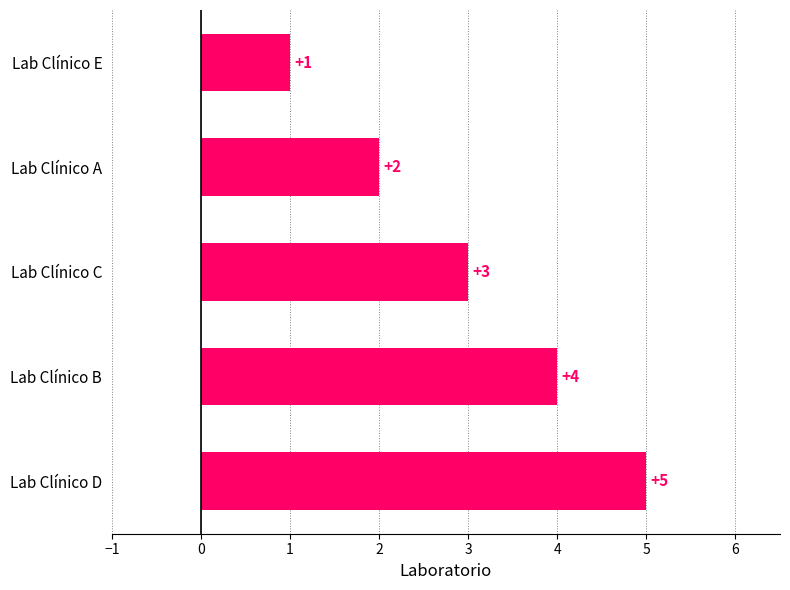

What is the value of the 2nd bar from the top?

2